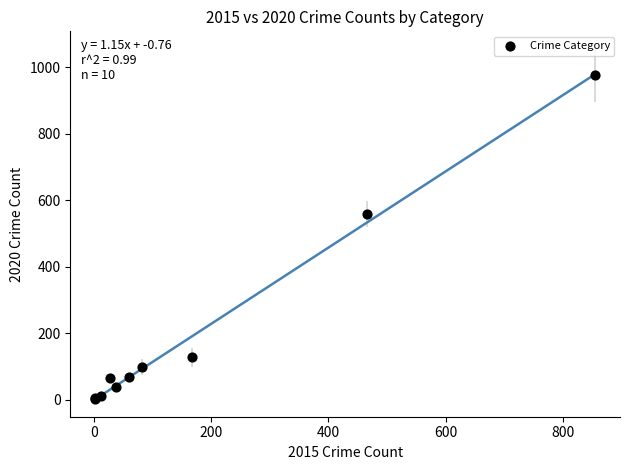

What Y value in the scatter plot is closest to 489?

559